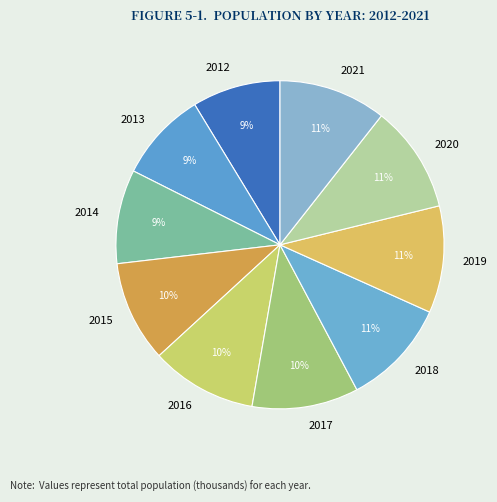

To the nearest percent, what percentage of the pie is 2013?

9%